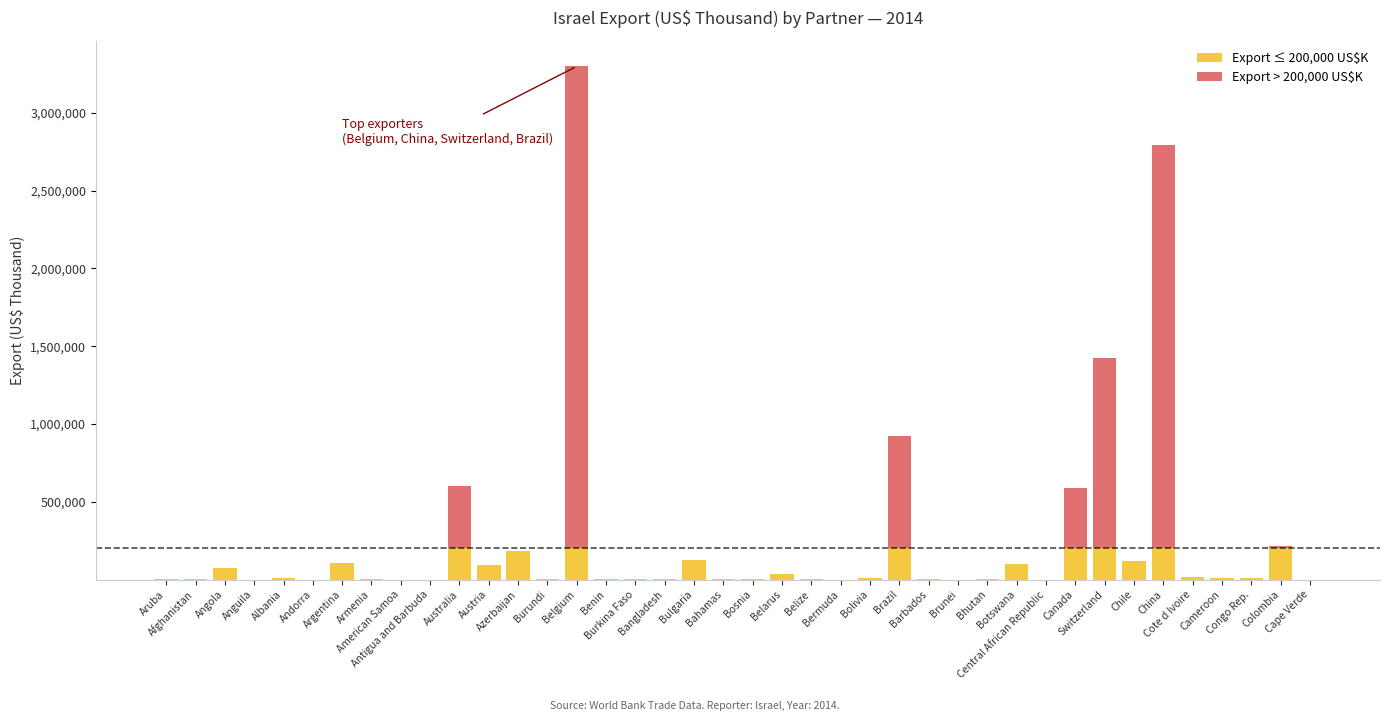

Are the bars grouped side by side (vs. stacked)?

No